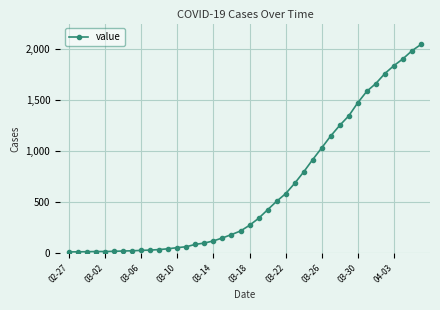

How many lines are shown in the chart?

1